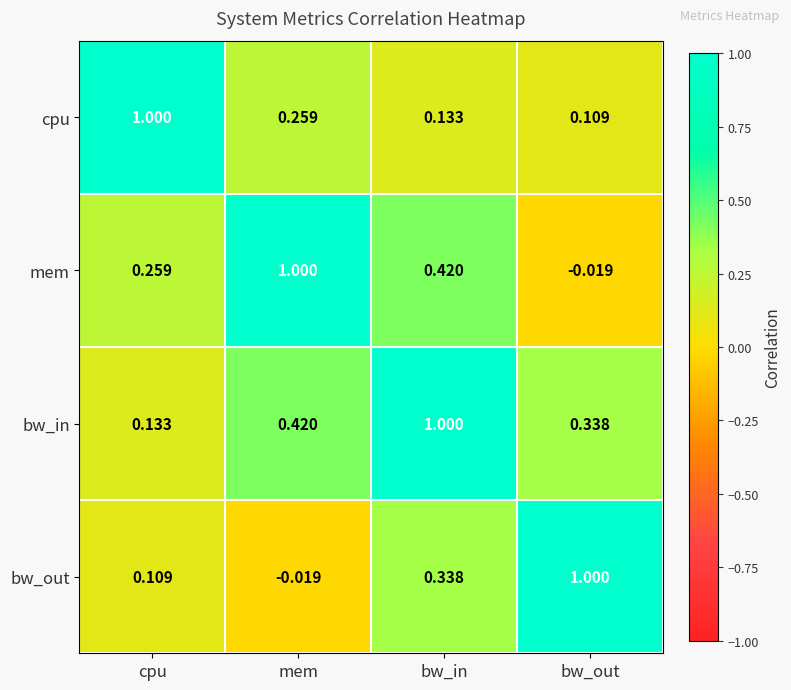

At which label does mem reach its peak?

mem